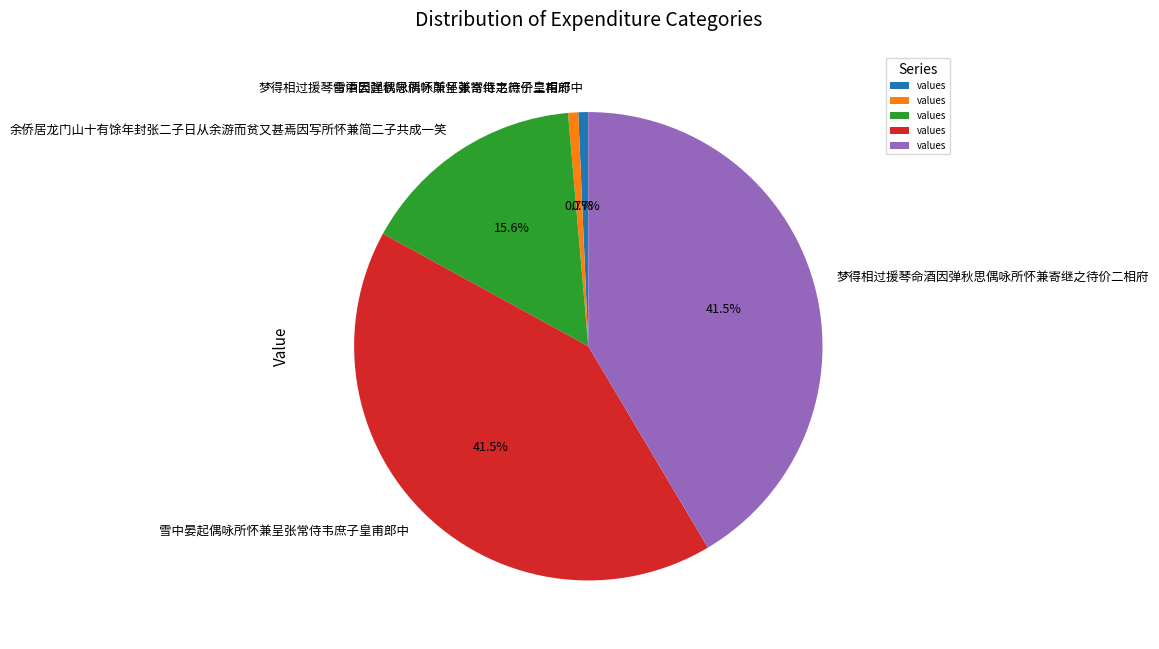

Is there any slice that represents more than half of the pie?

No